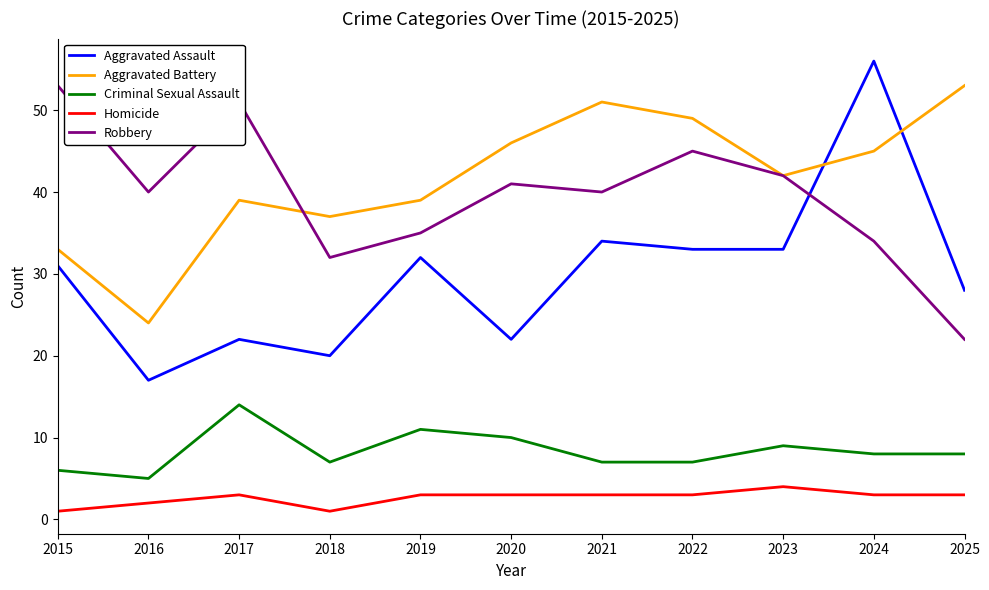

True or false: Aggravated Assault and Aggravated Battery intersect in this chart.

True